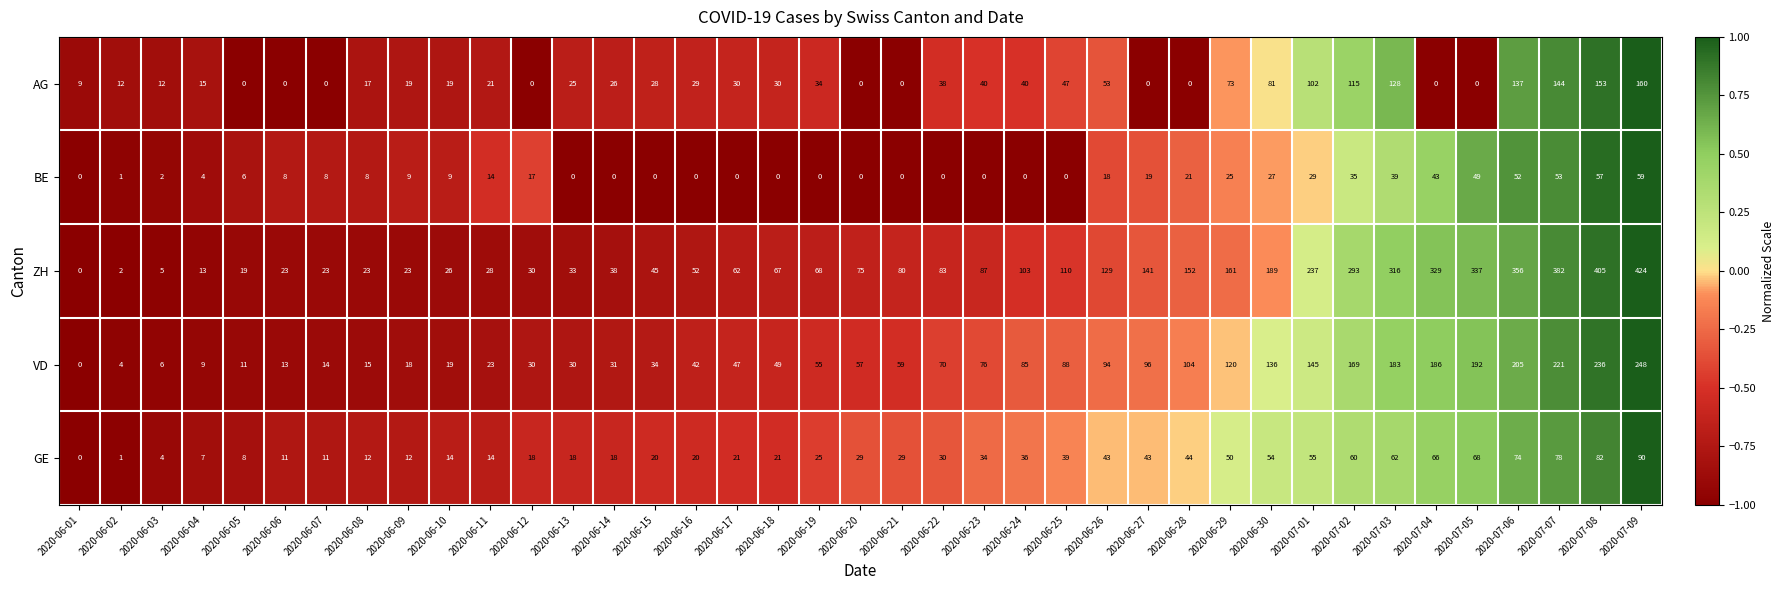

At which category is the sum across all series the highest?

2020-07-09